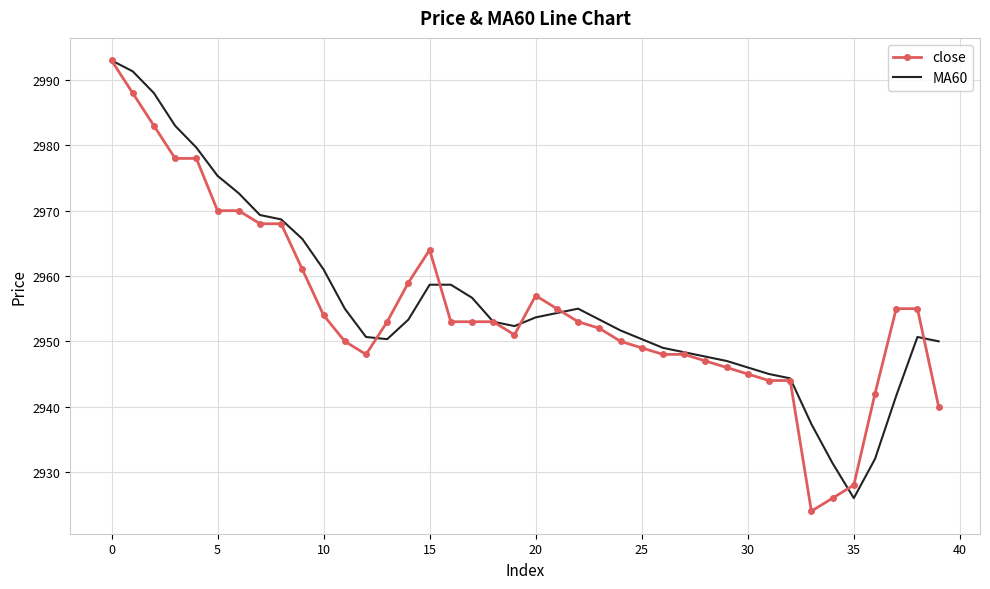

Which series has the widest spread of values?

close